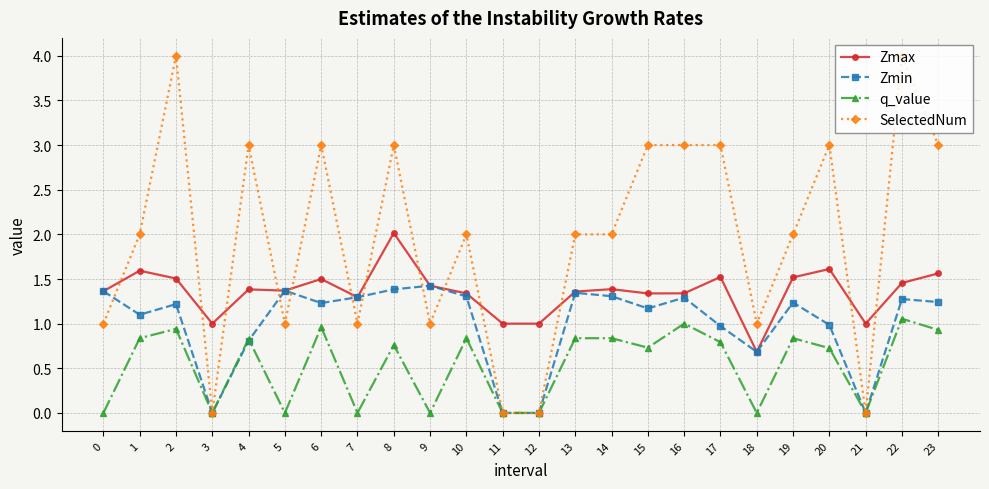

True or false: Zmax has more than 1 interior local peaks.

True